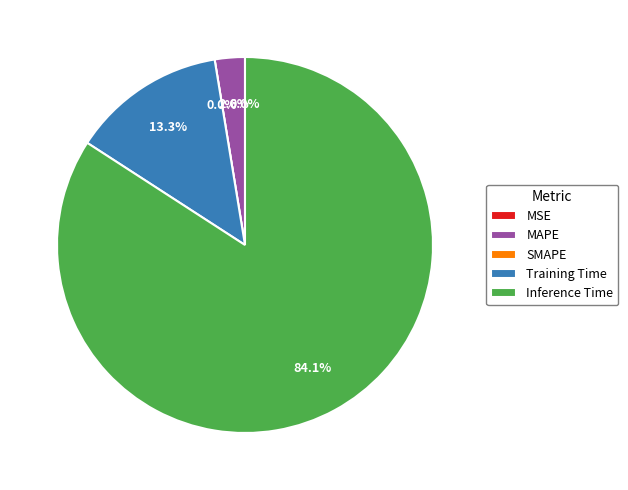

To the nearest percent, what percentage of the pie is Training Time?

13%